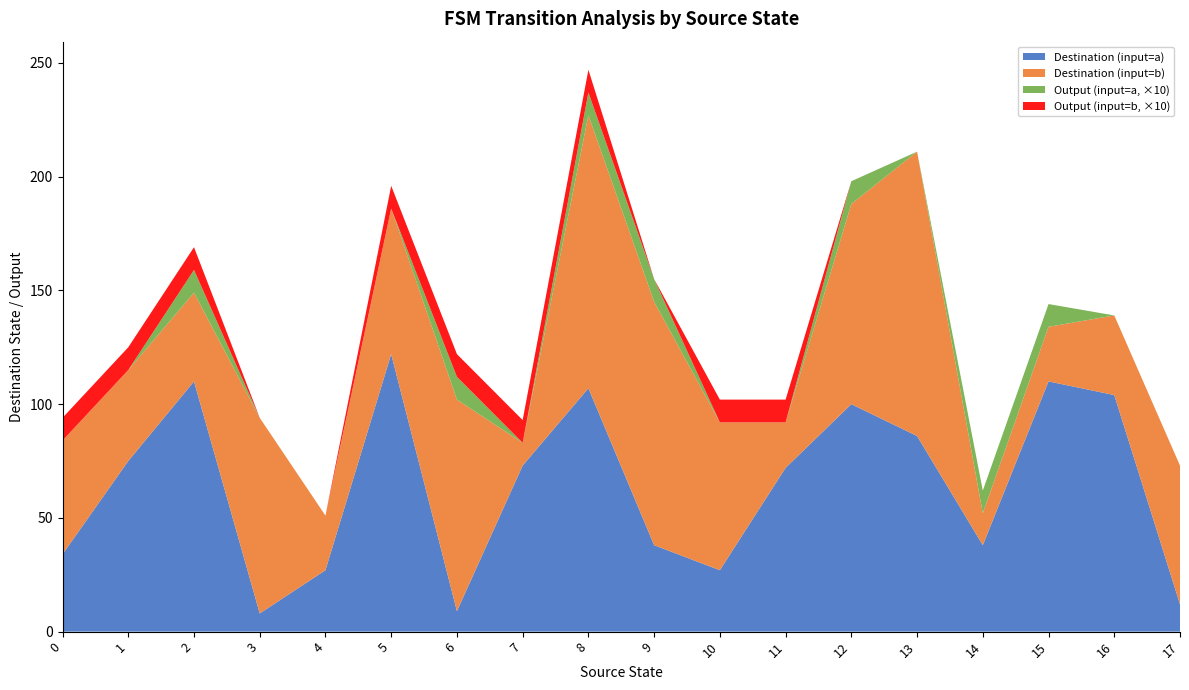

Reading right to left, what are all the values shown in this chart?

input_a_dest: 12	104	110	38	86	100	72	27	38	107	73	9	122	27	8	110	75	34
input_b_dest: 61	35	24	14	125	88	20	65	107	120	10	93	64	24	86	39	40	50
output_a: 0	0	1	1	0	1	0	0	1	1	0	1	0	0	0	1	0	0
output_b: 0	0	0	0	0	0	1	1	0	1	1	1	1	0	0	1	1	1